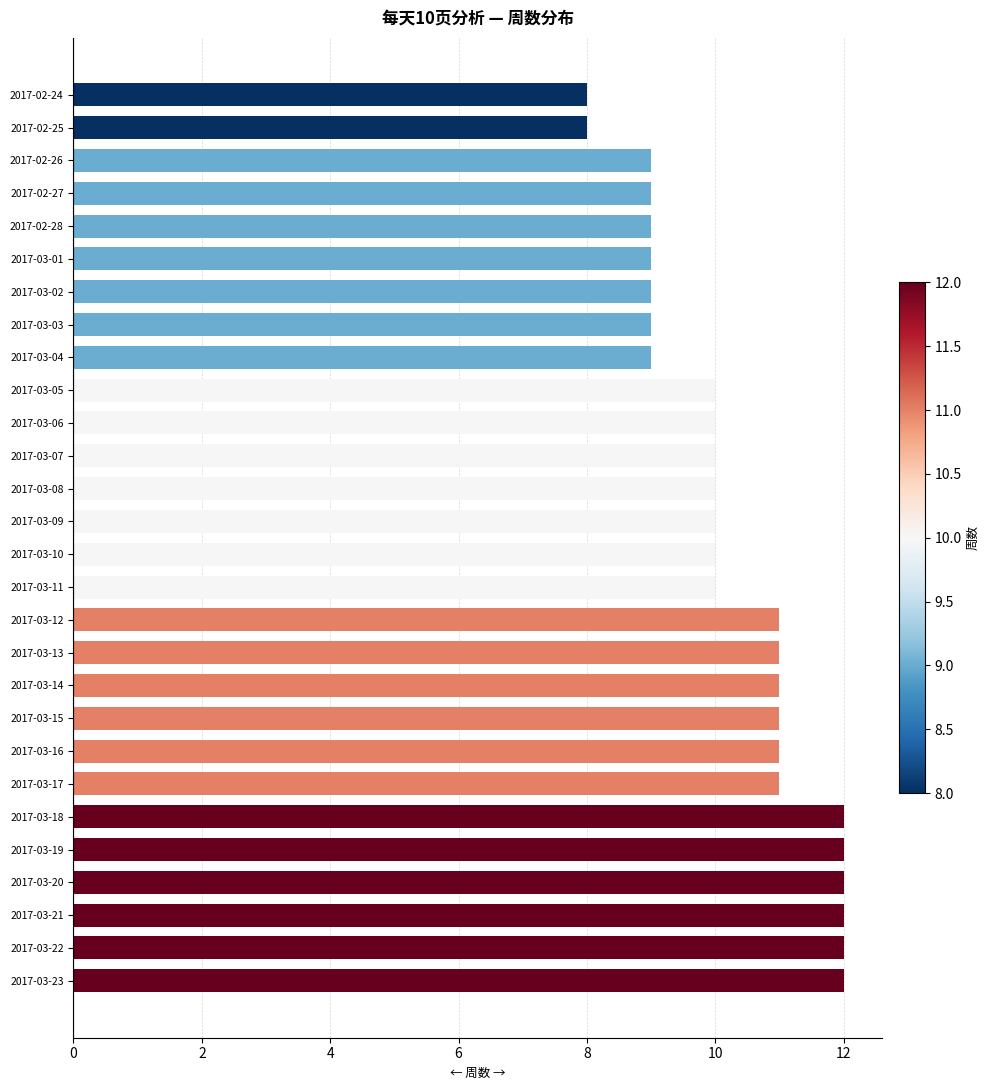

The chart shows a value of 6 at 2017-03-04. True or false?

False